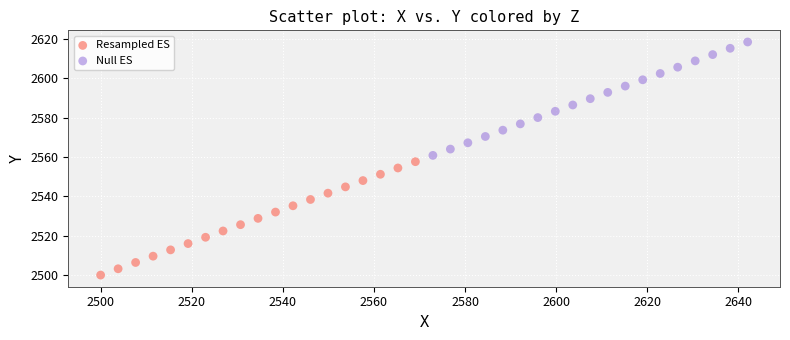

Which series reaches the maximum Y coordinate?

Null ES